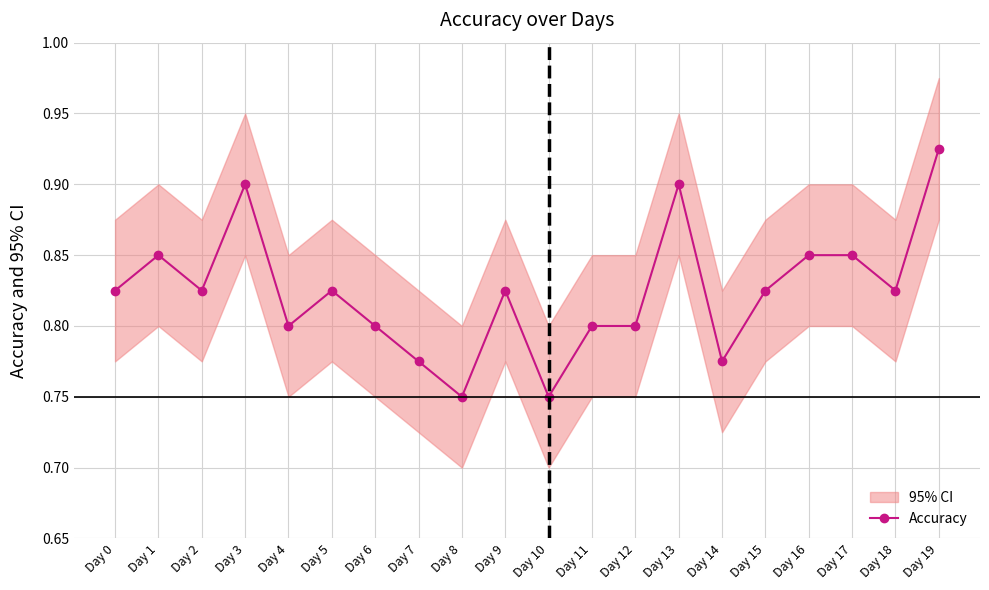

What is the difference between the maximum and minimum values?

0.2